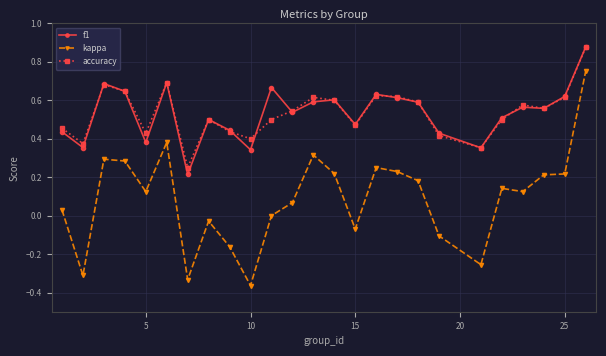

True or false: kappa and f1 intersect in this chart.

False